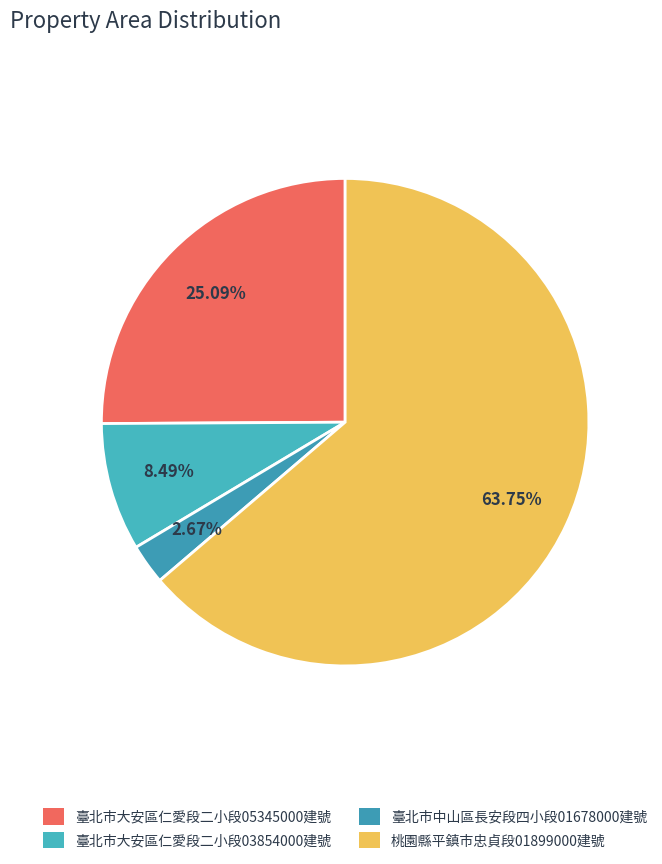

Which slice is the largest?

桃園縣平鎮市忠貞段01899000建號